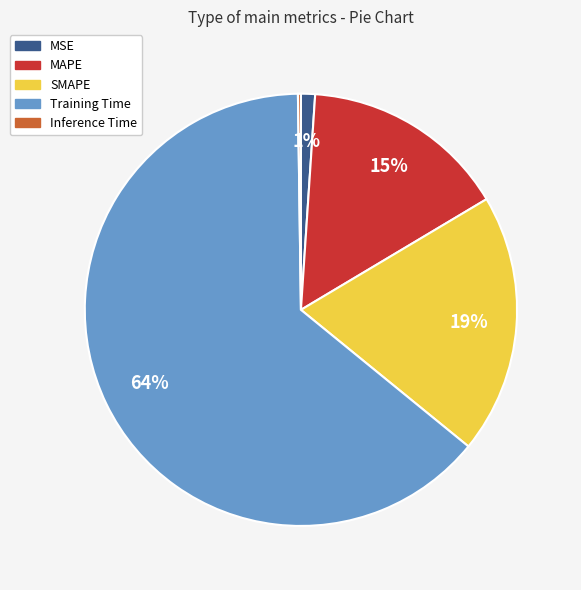

True or false: SMAPE accounts for 19% of the total.

True